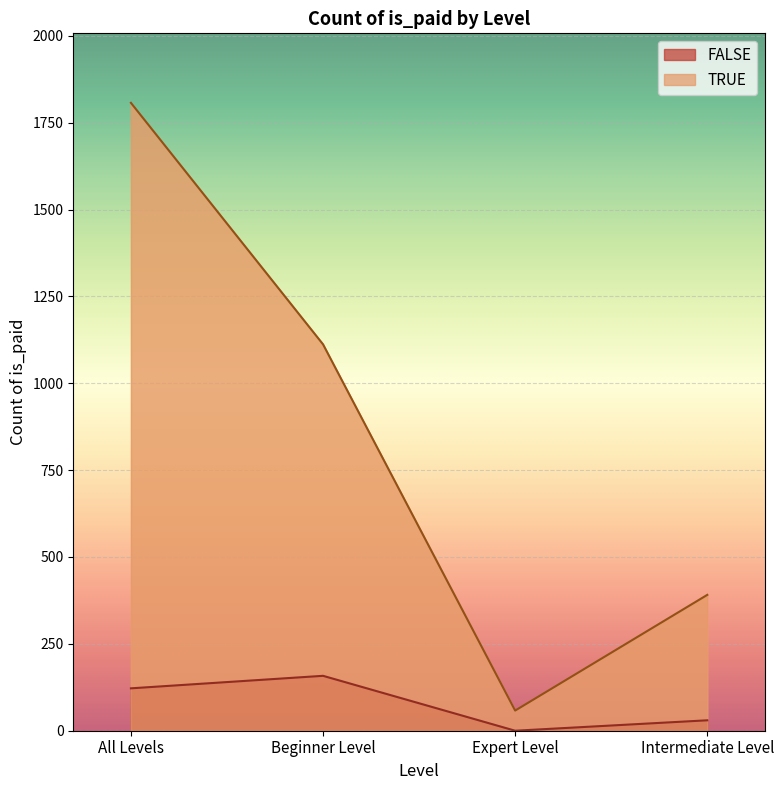

What is the difference between the maximum and minimum values in the FALSE series?

158